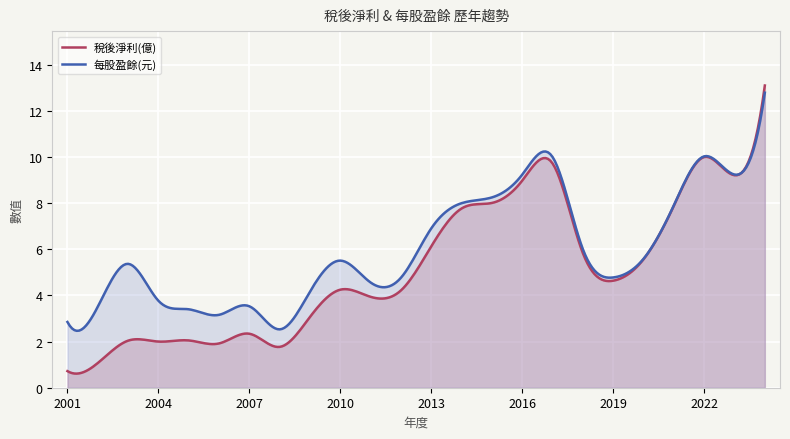

Reading right to left, list all the values displayed in this chart.

稅後淨利(億): 13.1	9.2	10.0	7.9	5.6	4.6	5.8	9.7	9.0	8.0	7.8	6.1	4.2	3.9	4.2	3.1	1.8	2.3	1.9	2.0	2.0	2.0	1.1	0.7
每股盈餘(元): 12.8	9.2	10.0	7.9	5.6	4.8	6.0	10.0	9.2	8.2	8.0	6.9	4.8	4.6	5.5	4.2	2.5	3.5	3.2	3.4	3.8	5.4	3.5	2.9